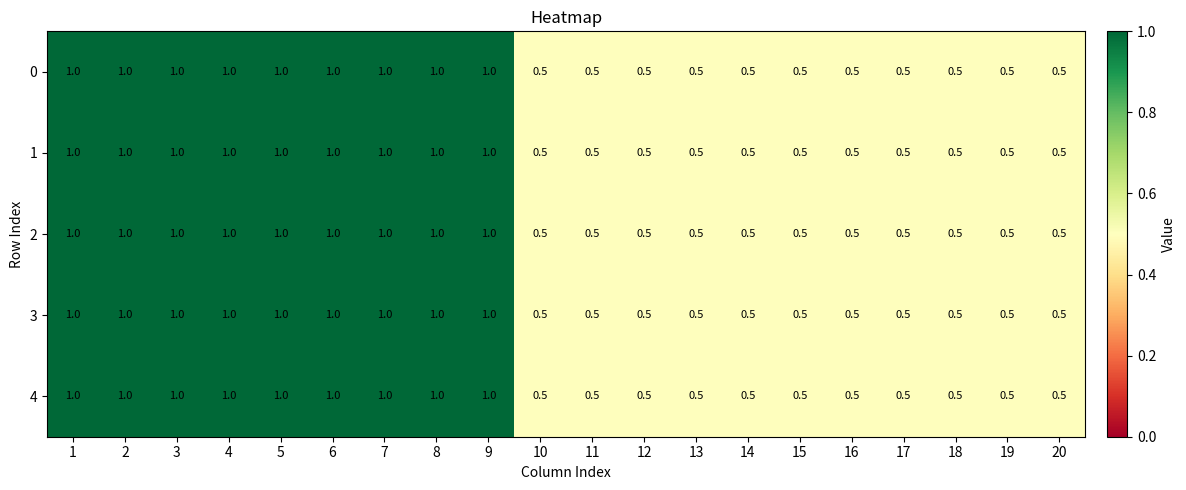

Read the 4 value at 17.

0.5